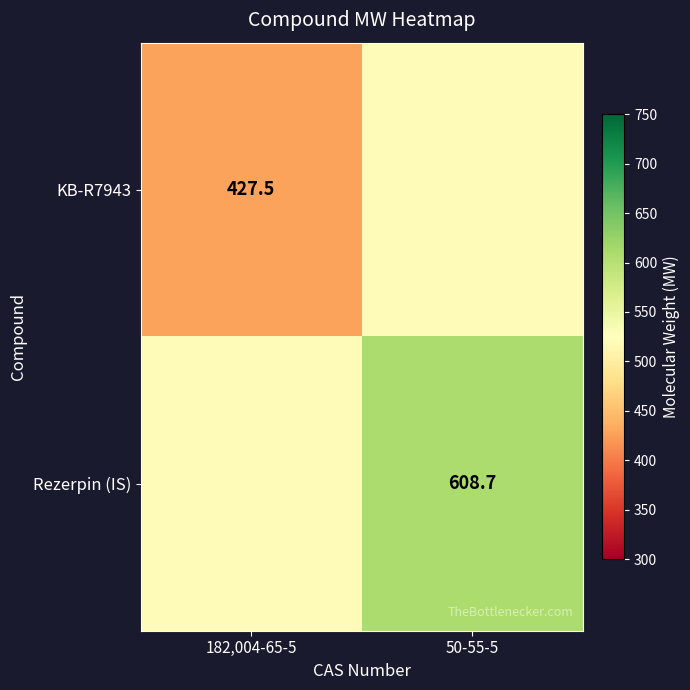

At which category does the chart reach its minimum across all series?

182,004-65-5